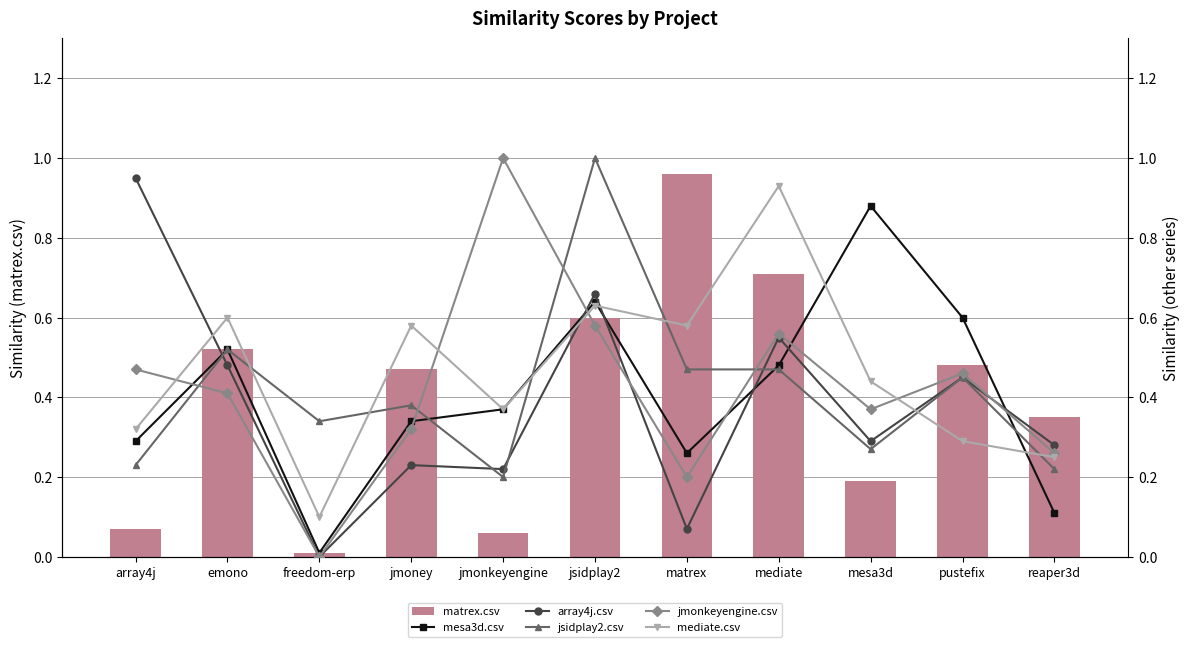

What is the greatest value displayed?

1.0